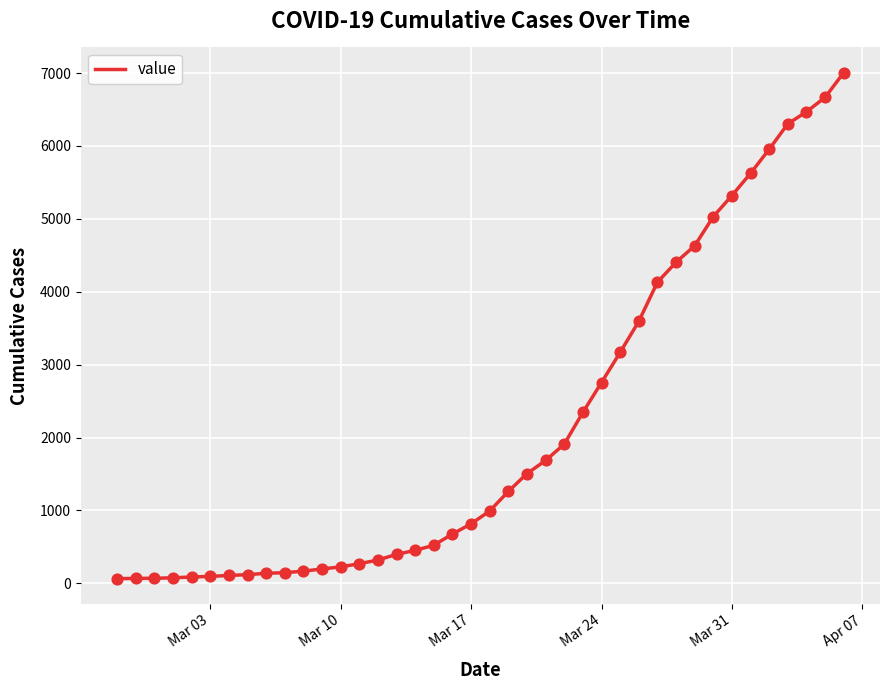

What is the difference between the maximum and minimum values?

6940